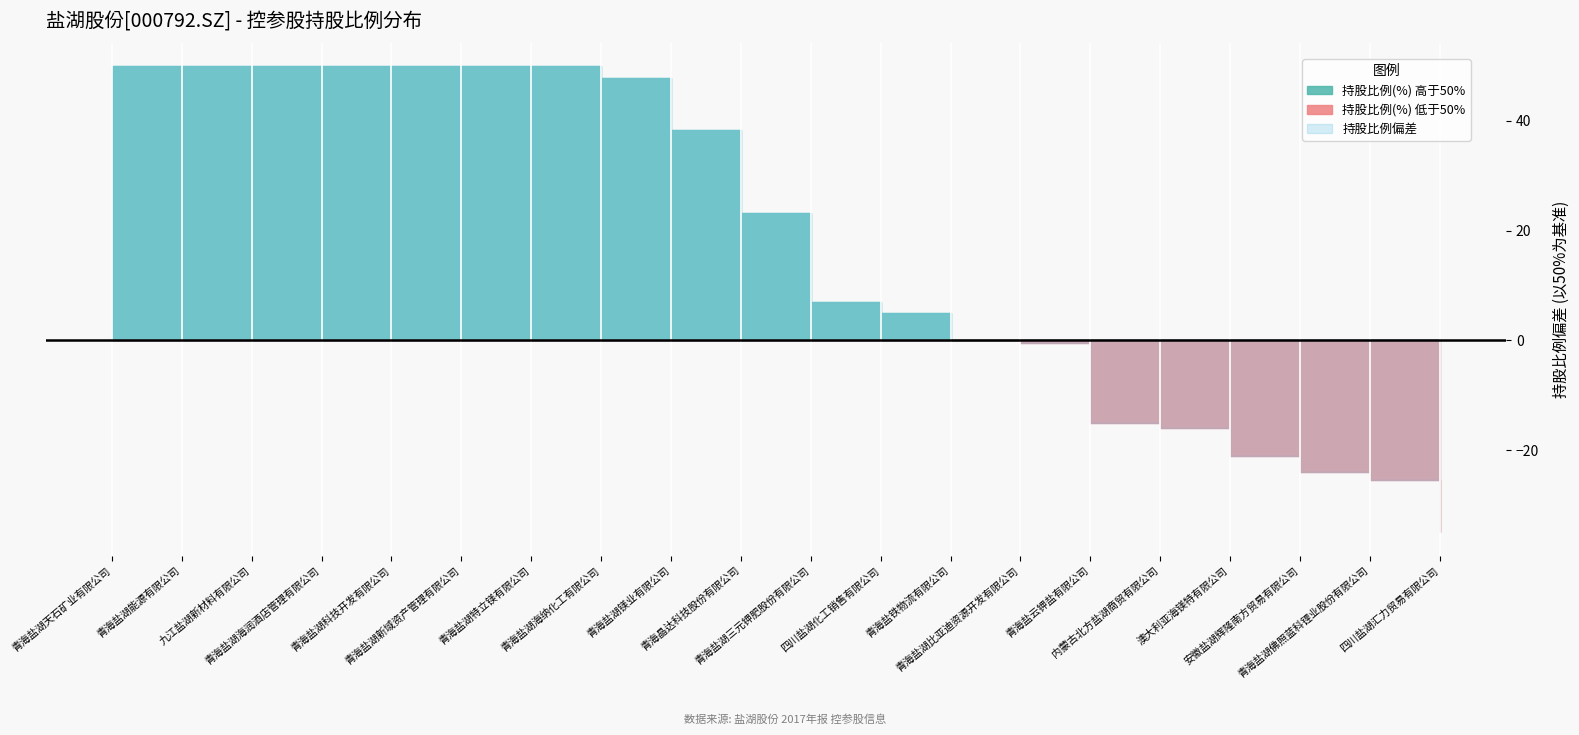

Which category has the highest value across all series?

青海盐湖天石矿业有限公司